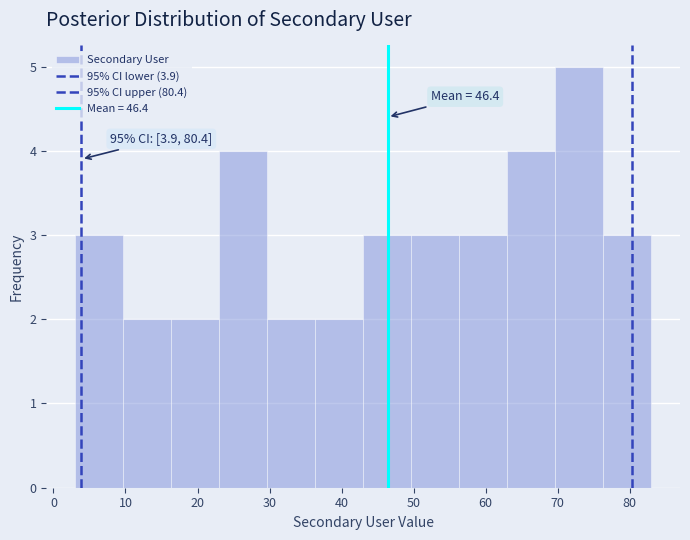

Over which range of the x-axis is the bar tallest?

70 to 76